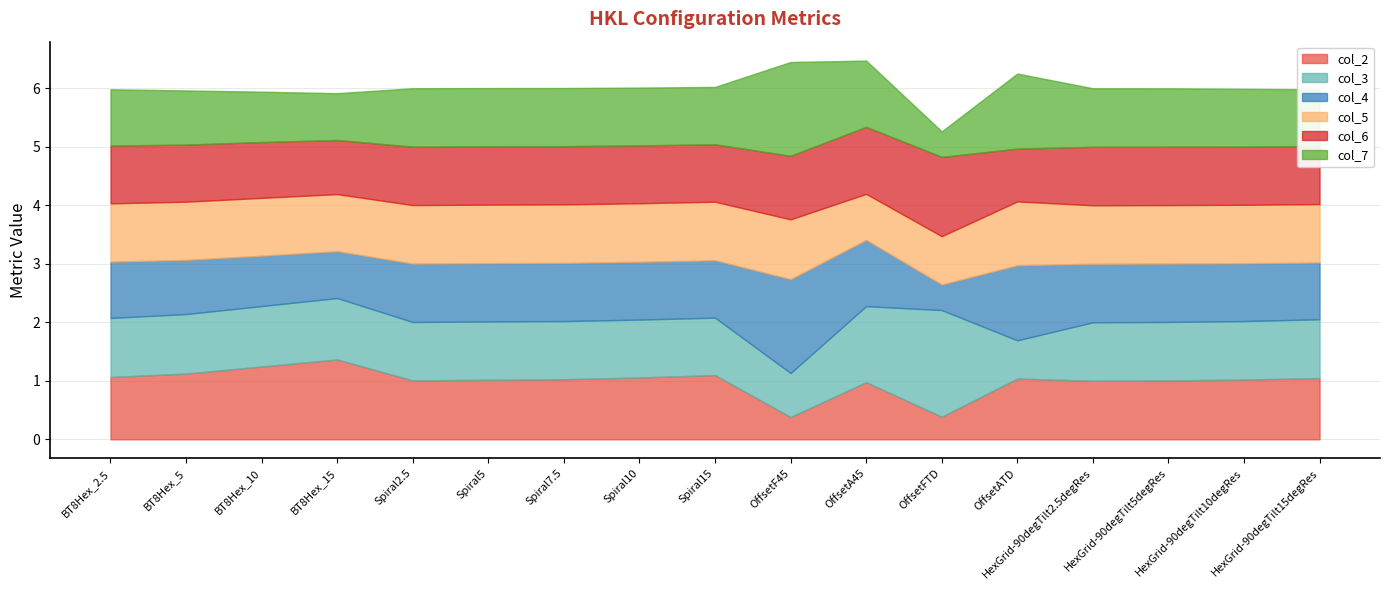

What is the label of the 15th point from the right?

BT8Hex_10